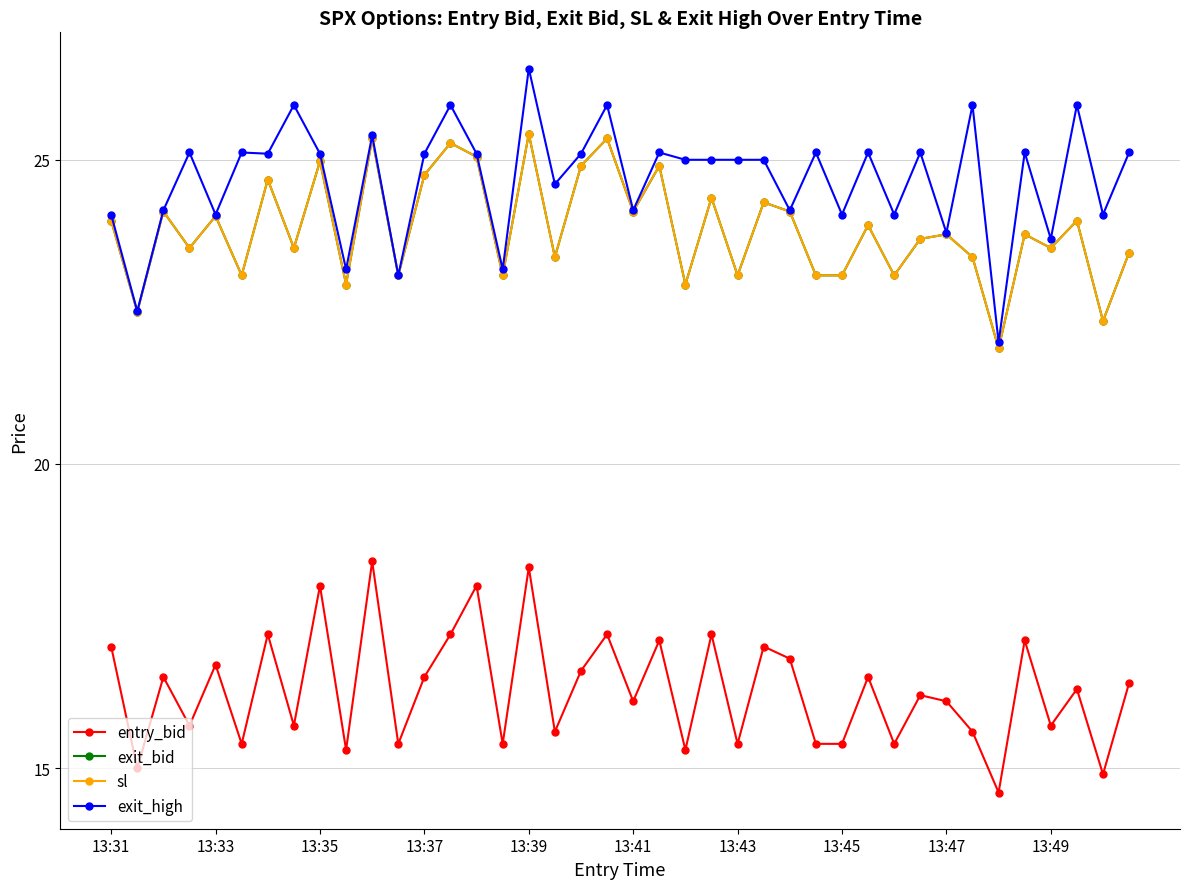

How many lines are shown in the chart?

4